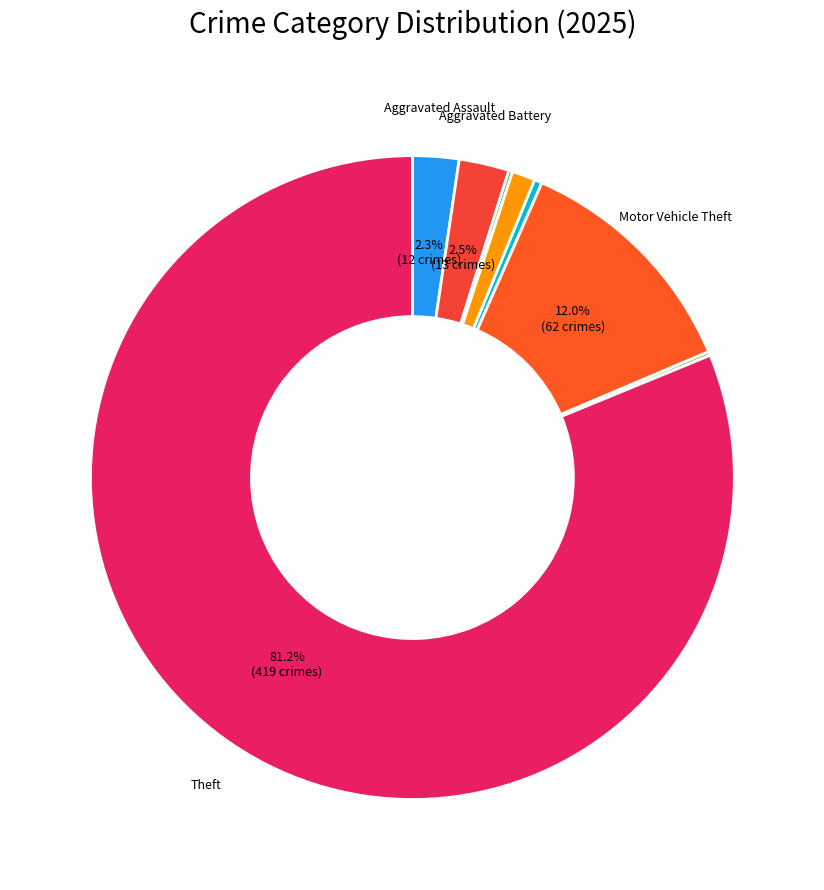

Which category has the smallest portion of the pie?

Criminal Sexual Assault